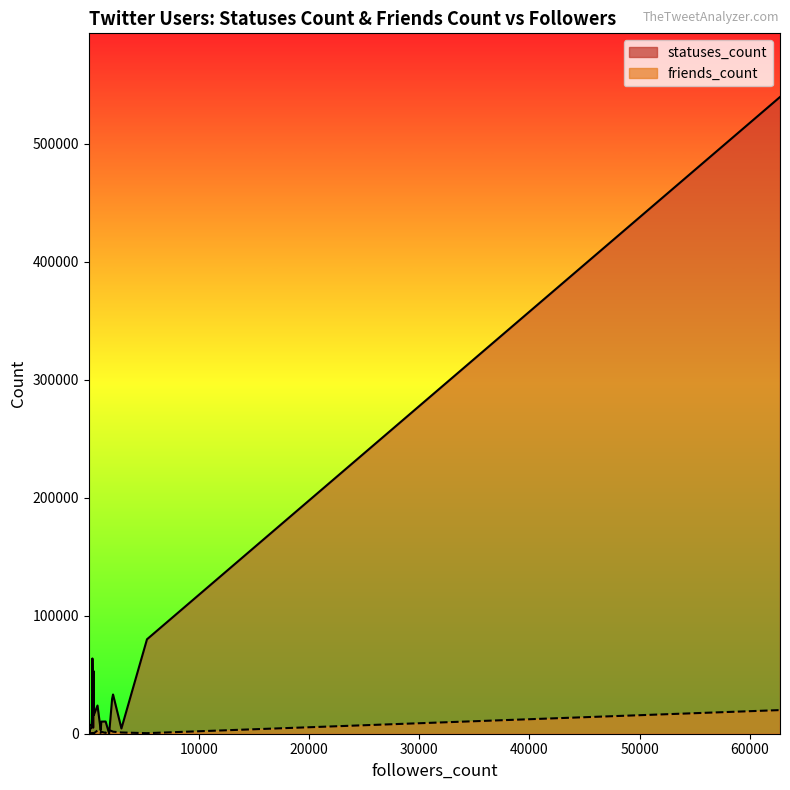

Which series has the largest total across all categories?

statuses_count